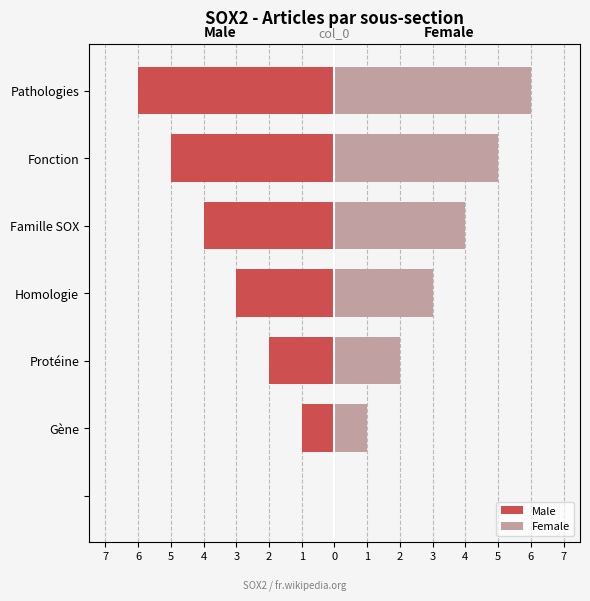

How many Male values are between -5 and -1?

5